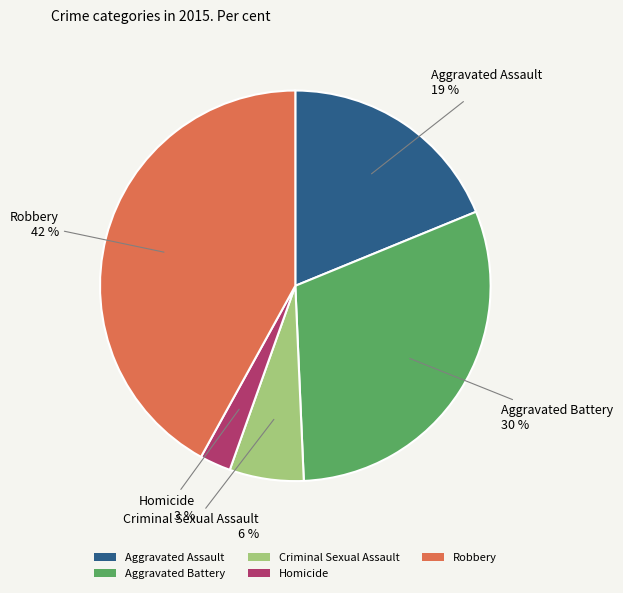

To the nearest percent, what is the combined percentage of Aggravated Assault and Robbery?

61%